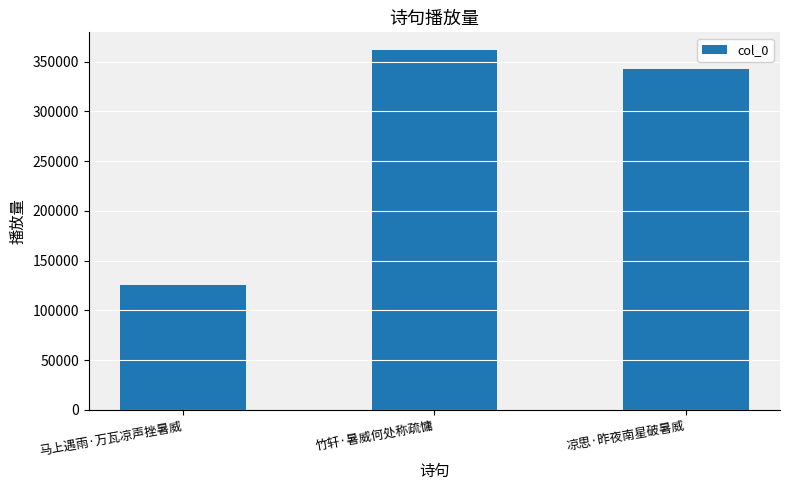

What is the value of the 2nd bar from the left?

361341